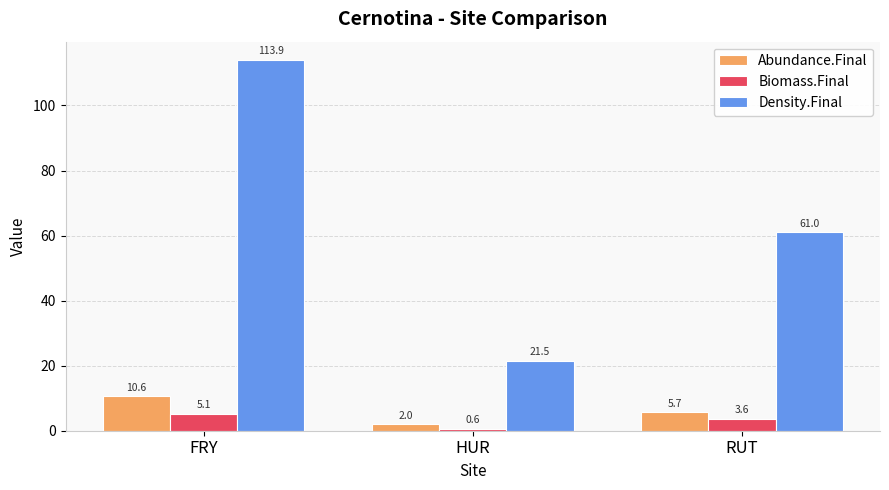

Reading left to right, extract all data points from this chart.

Abundance.Final: FRY=10.6	HUR=2.0	RUT=5.7
Biomass.Final: FRY=5.1	HUR=0.6	RUT=3.6
Density.Final: FRY=113.9	HUR=21.5	RUT=61.0